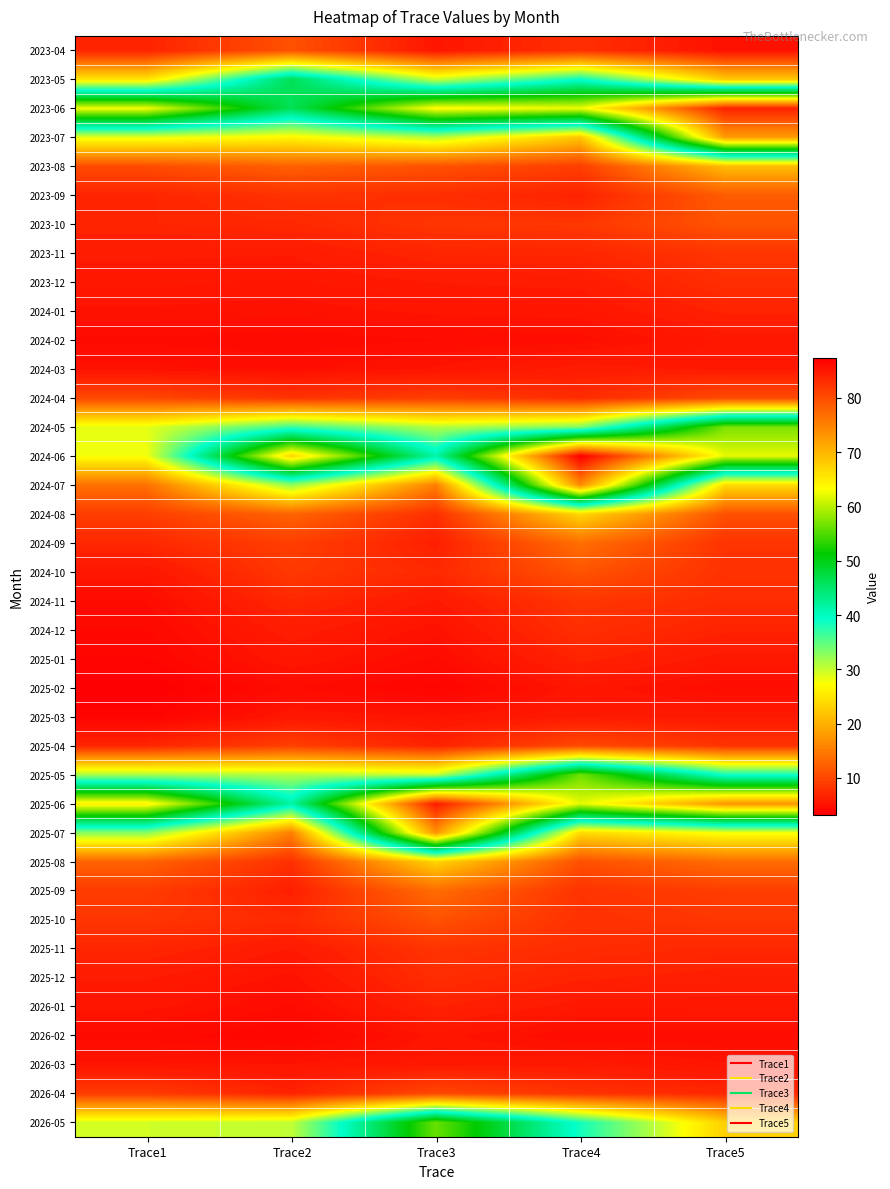

At which category is the sum across all series the highest?

Trace4